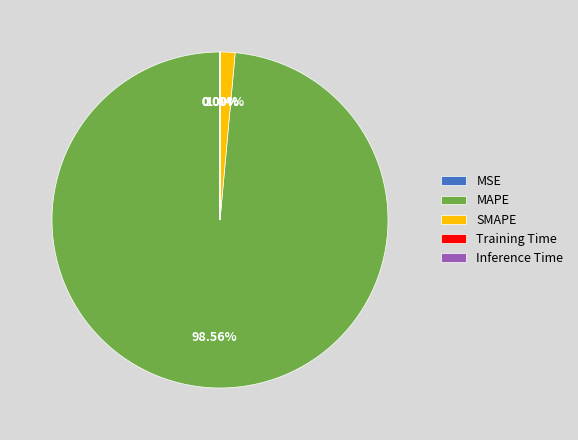

What is the largest slice in the pie chart?

MAPE